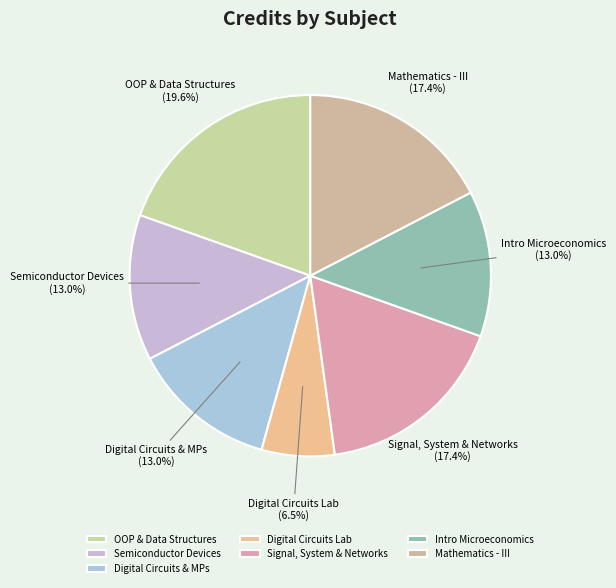

How many segments does this pie chart have?

7